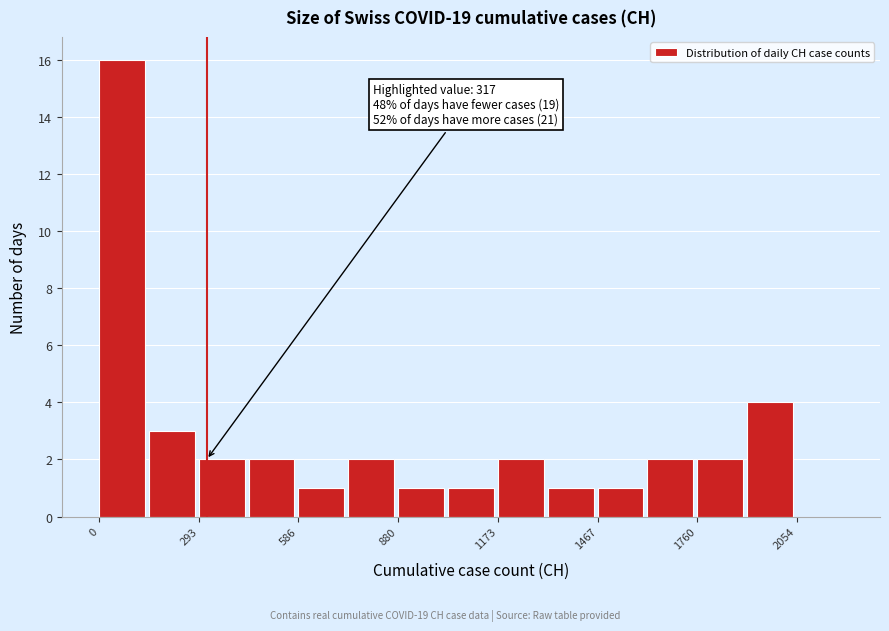

Around what value on the x-axis is the tallest bar? Give the approximate position of its centre, as read against the axis.

50